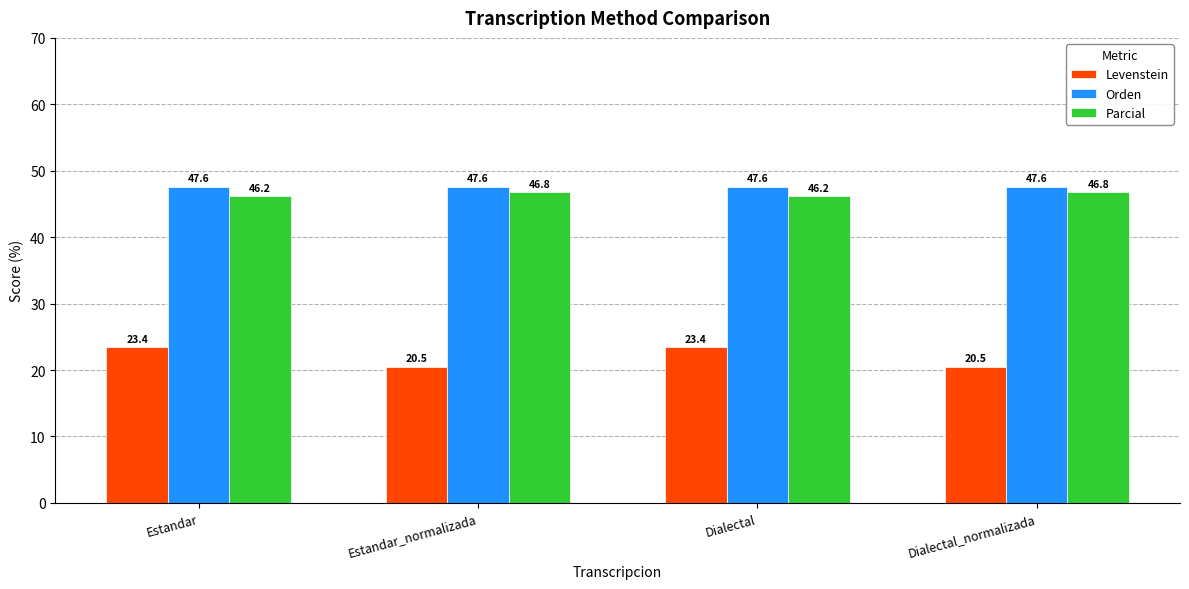

What position from the right is Estandar?

4